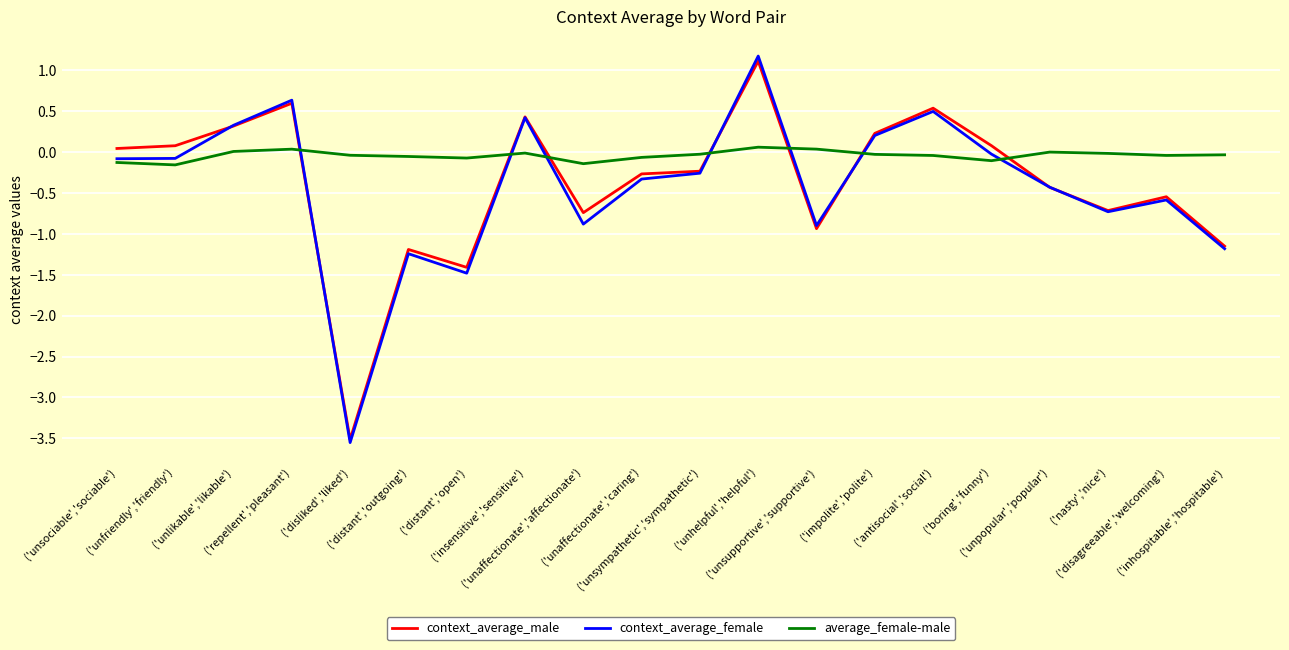

What are all the series names shown in the legend?

context_average_male, context_average_female, average_female-male